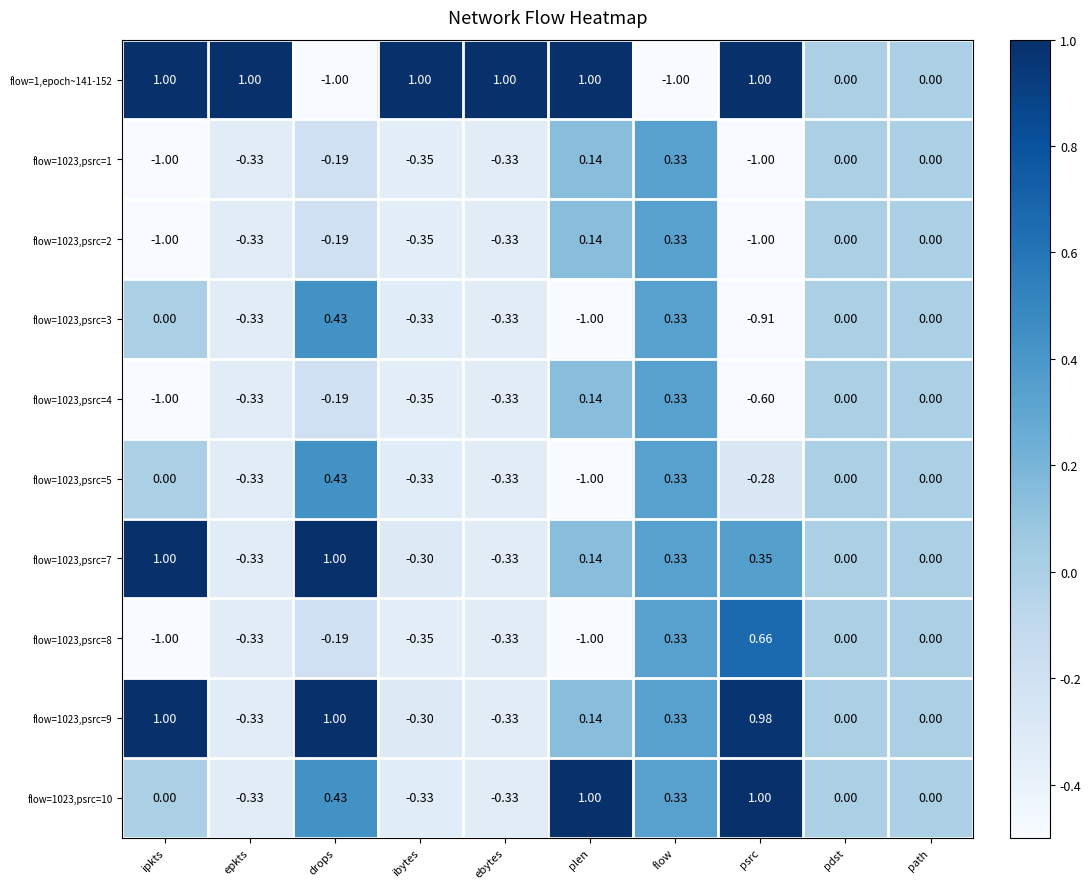

At which label does flow=1023,psrc=1 first exceed 0?

plen